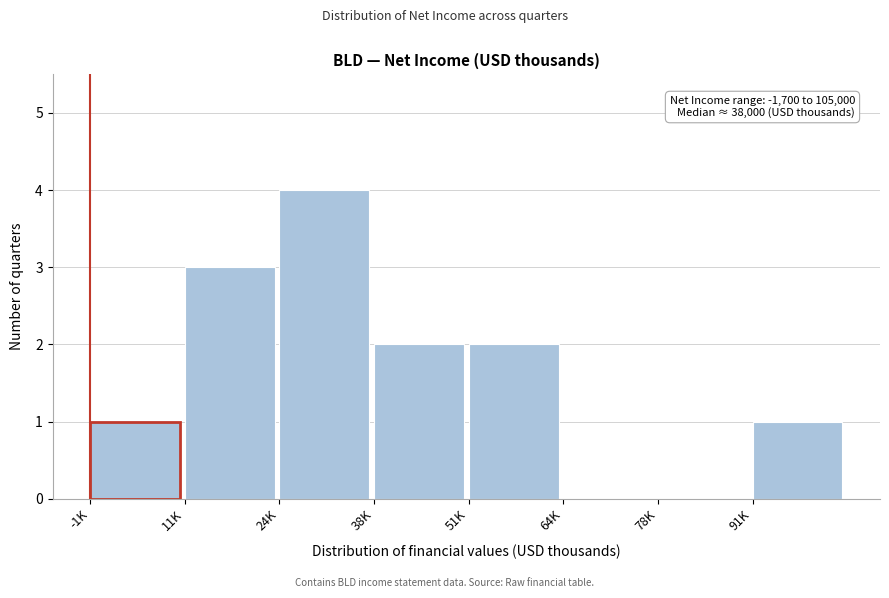

Reading right to left, list all the values displayed in this chart.

91K=1	78K=0	64K=0	51K=2	38K=2	24K=4	11K=3	-1K=1